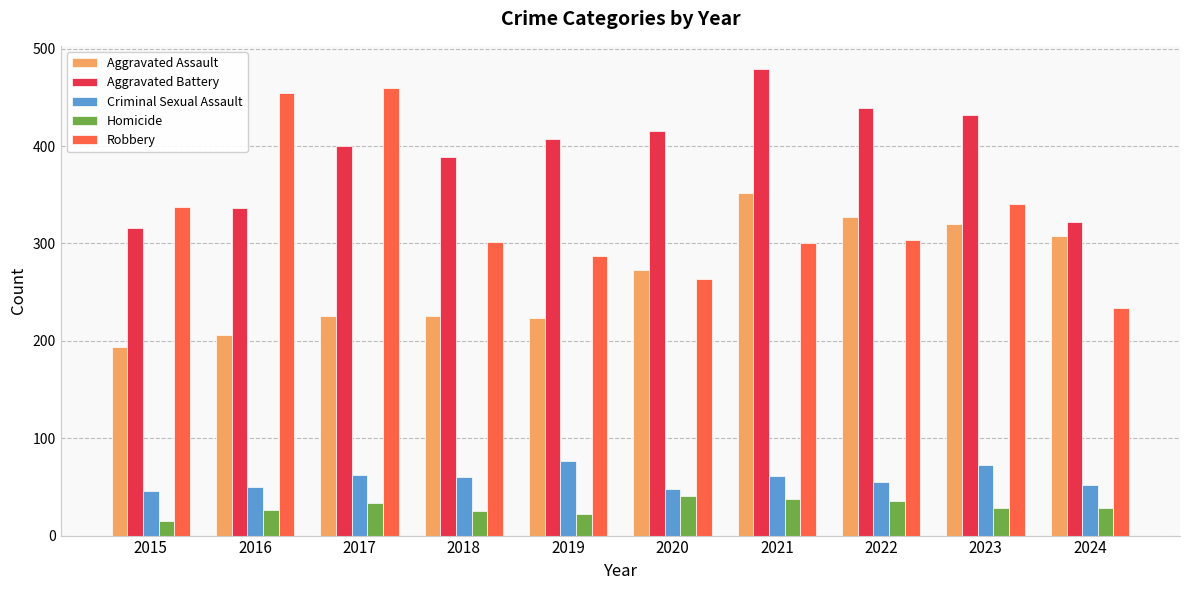

What is the average value of the Aggravated Assault series?

265